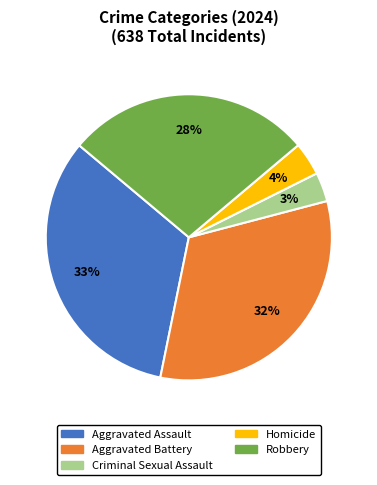

Does Aggravated Battery account for over 50% of the chart?

No